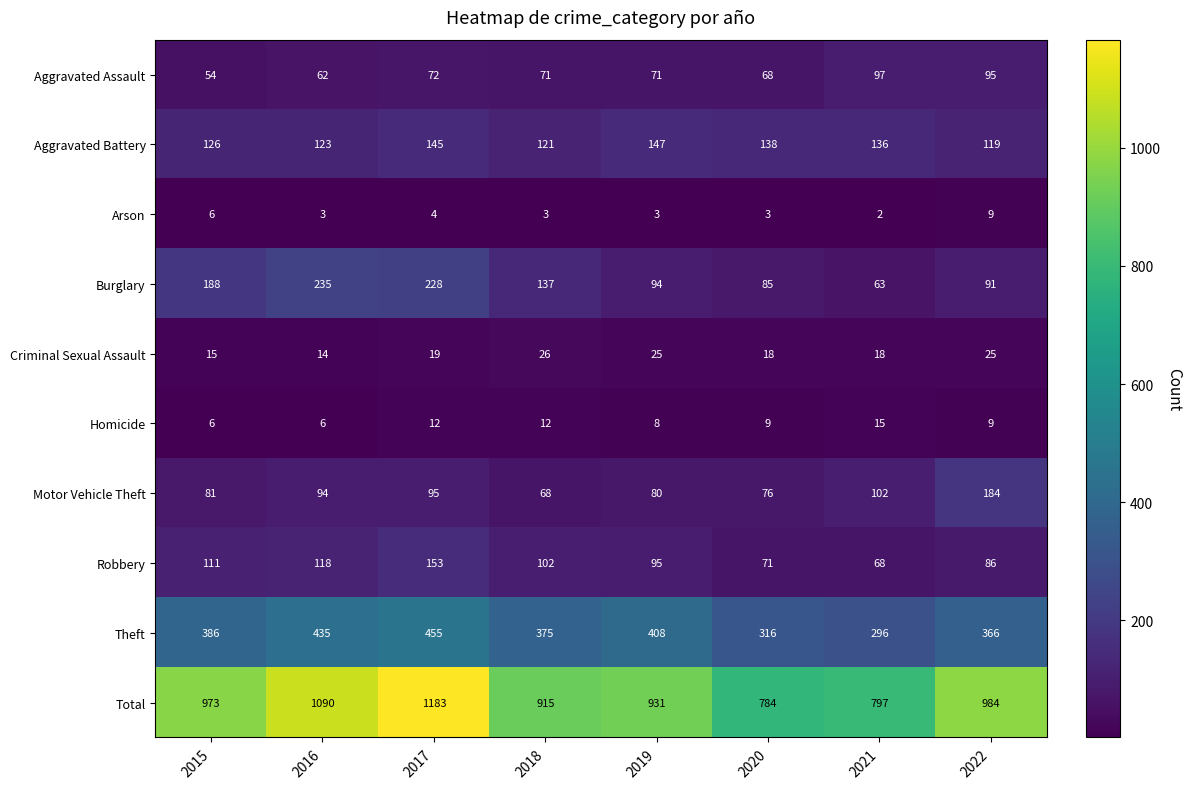

True or false: Total has a value of 797 at 2021.

True